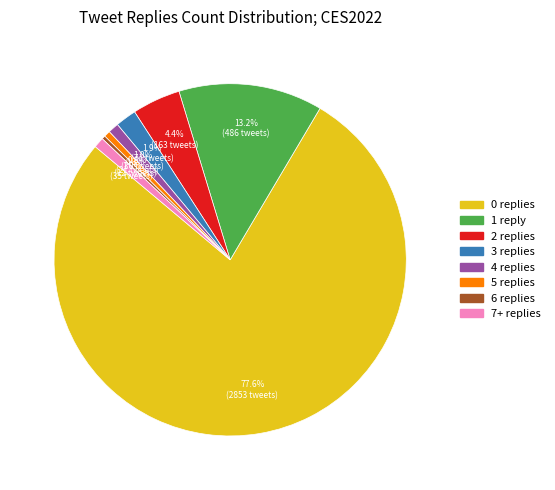

What is the largest slice in the pie chart?

0 replies